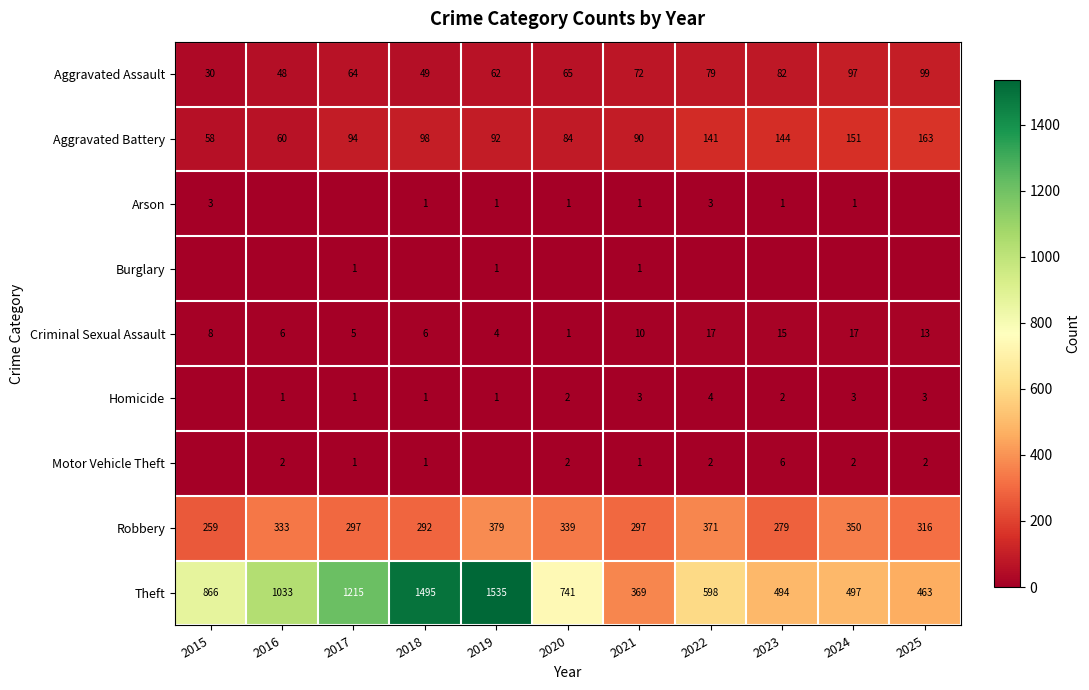

What is the sum of all Theft values?

9306